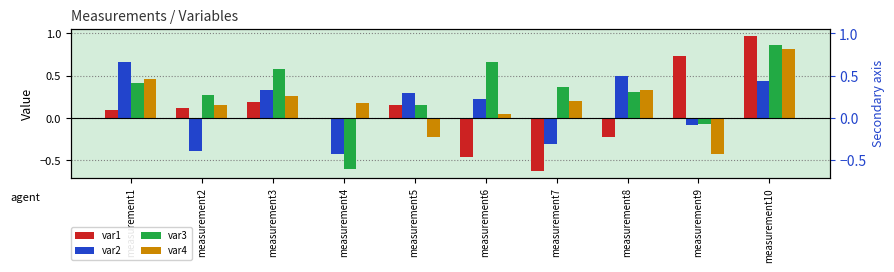

How many negative values does the var2 series have?

4